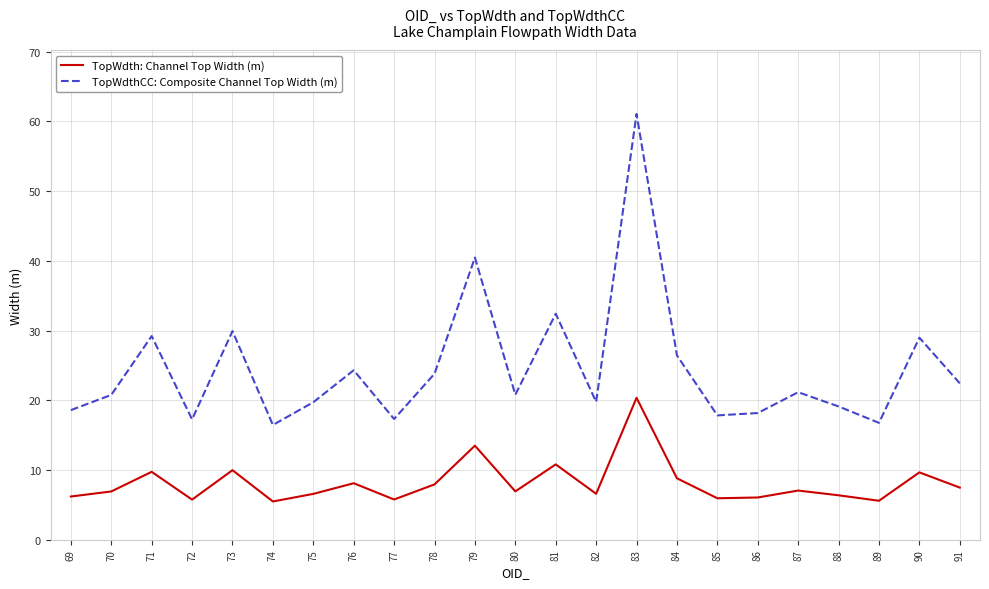

Which series has the widest spread of values?

TopWdthCC: Composite Channel Top Width (m)